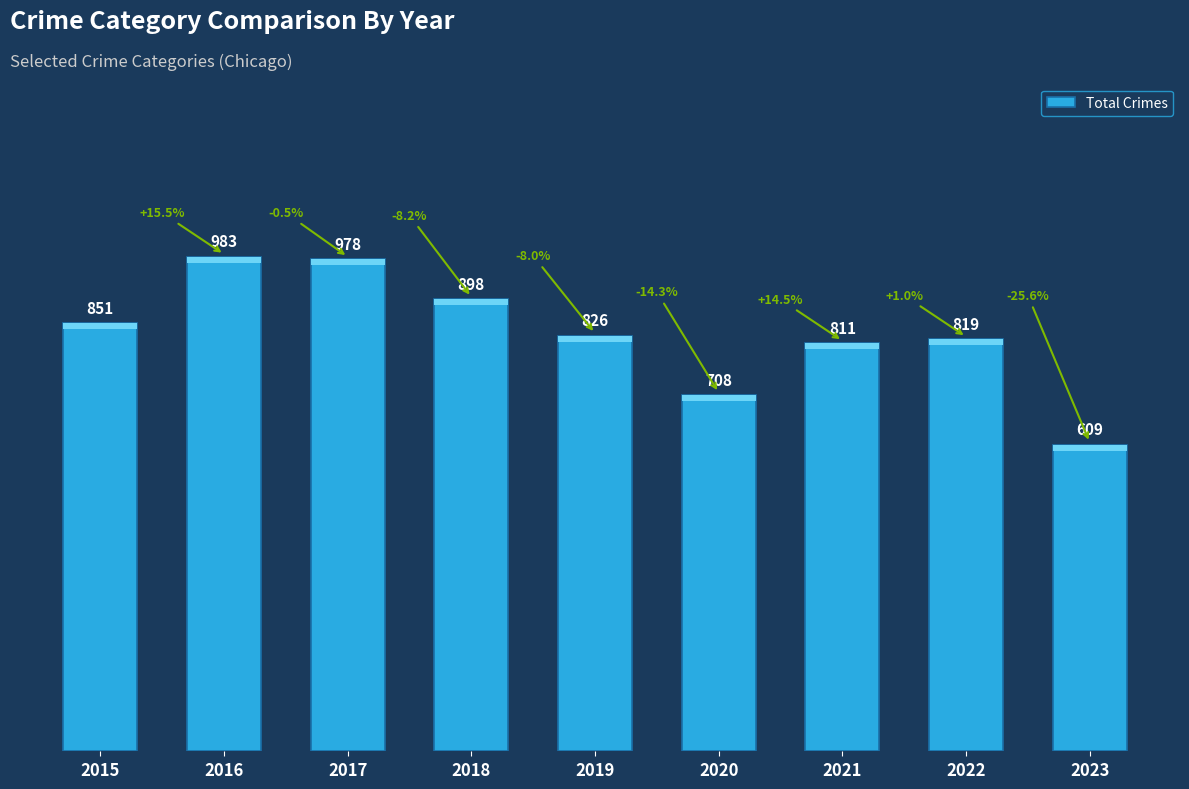

List the labels in order of value, smallest first.

2023, 2020, 2021, 2022, 2019, 2015, 2018, 2017, 2016